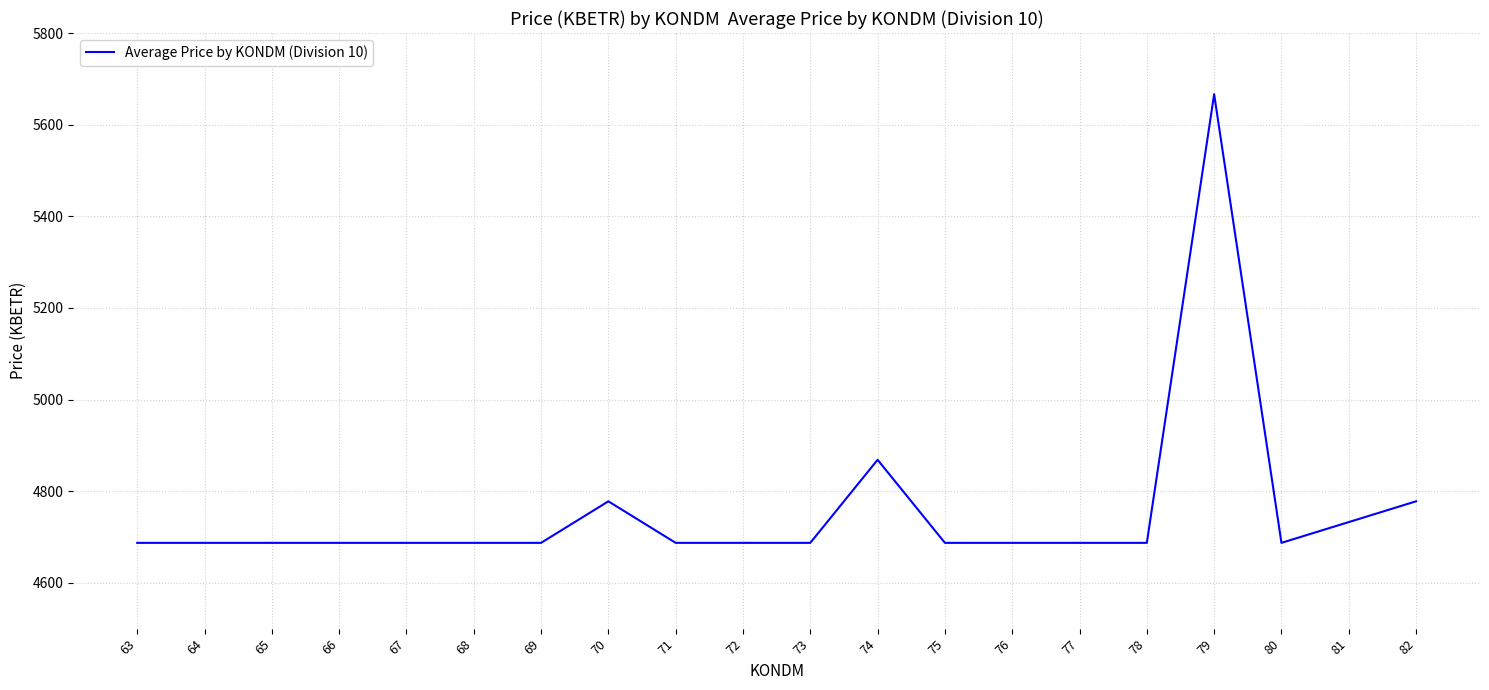

At which category does the chart reach its peak across all series?

79